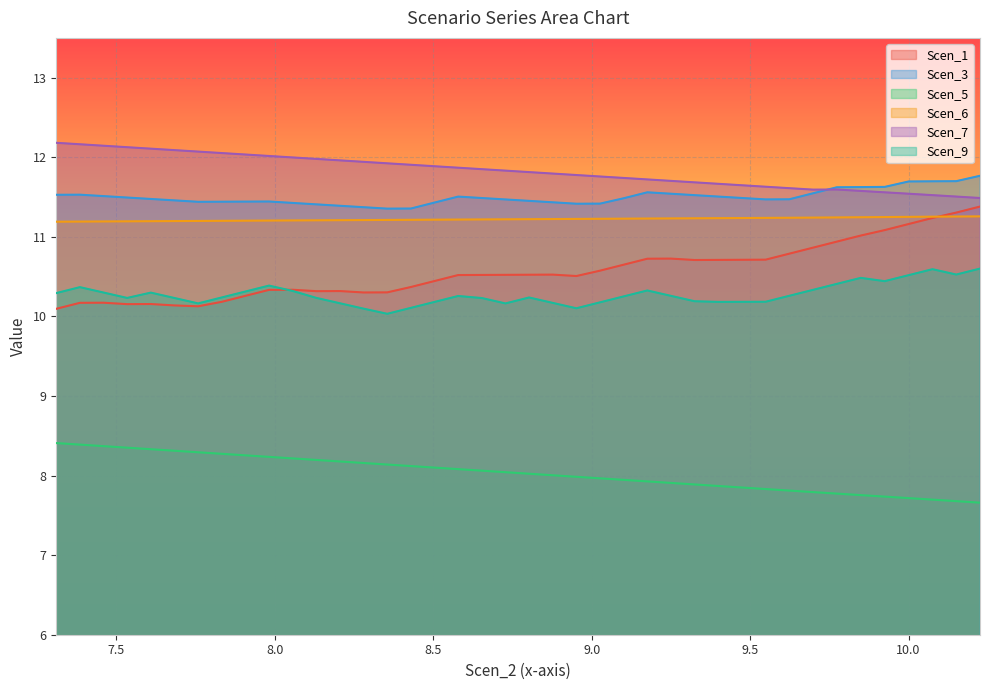

Reading right to left, transcribe all the data shown in this chart.

Scen_1: 11.4	11.3	11.2	11.2	11.1	11.0	10.9	10.9	10.8	10.7	10.7	10.7	10.7	10.7	10.7	10.6	10.6	10.5	10.5	10.5	10.5	10.5	10.5	10.4	10.4	10.3	10.3	10.3	10.3	10.3	10.3	10.3	10.2	10.1	10.1	10.2	10.2	10.2	10.2	10.1
Scen_3: 11.8	11.7	11.7	11.7	11.6	11.6	11.6	11.5	11.5	11.5	11.5	11.5	11.5	11.5	11.6	11.5	11.4	11.4	11.4	11.5	11.5	11.5	11.5	11.4	11.4	11.4	11.4	11.4	11.4	11.4	11.4	11.4	11.4	11.4	11.5	11.5	11.5	11.5	11.5	11.5
Scen_5: 7.7	7.7	7.7	7.7	7.7	7.8	7.8	7.8	7.8	7.8	7.8	7.9	7.9	7.9	7.9	7.9	8.0	8.0	8.0	8.0	8.0	8.1	8.1	8.1	8.1	8.1	8.2	8.2	8.2	8.2	8.2	8.3	8.3	8.3	8.3	8.3	8.4	8.4	8.4	8.4
Scen_6: 11.3	11.3	11.3	11.3	11.2	11.2	11.2	11.2	11.2	11.2	11.2	11.2	11.2	11.2	11.2	11.2	11.2	11.2	11.2	11.2	11.2	11.2	11.2	11.2	11.2	11.2	11.2	11.2	11.2	11.2	11.2	11.2	11.2	11.2	11.2	11.2	11.2	11.2	11.2	11.2
Scen_7: 11.5	11.5	11.5	11.5	11.6	11.6	11.6	11.6	11.6	11.6	11.6	11.7	11.7	11.7	11.7	11.7	11.8	11.8	11.8	11.8	11.8	11.9	11.9	11.9	11.9	11.9	11.9	12.0	12.0	12.0	12.0	12.0	12.1	12.1	12.1	12.1	12.1	12.1	12.2	12.2
Scen_9: 10.6	10.5	10.6	10.5	10.4	10.5	10.4	10.3	10.3	10.2	10.2	10.2	10.2	10.3	10.3	10.3	10.2	10.1	10.2	10.2	10.2	10.2	10.3	10.2	10.1	10.0	10.1	10.2	10.2	10.3	10.4	10.3	10.2	10.2	10.2	10.3	10.2	10.3	10.4	10.3